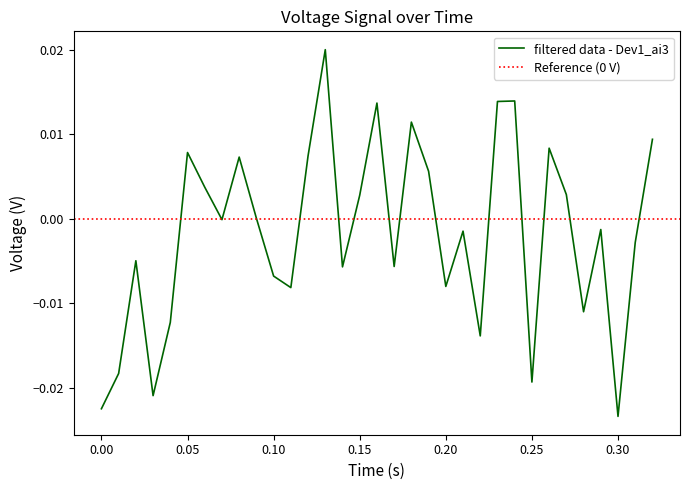

Rank the categories by value from highest to lowest.

0.13, 0.24, 0.23, 0.16, 0.18, 0.32, 0.26, 0.05, 0.12, 0.08, 0.19, 0.06, 0.27, 0.15, 0.09, 0.07, 0.29, 0.21, 0.31, 0.02, 0.17, 0.14, 0.1, 0.2, 0.11, 0.28, 0.04, 0.22, 0.01, 0.25, 0.03, 0.0, 0.3